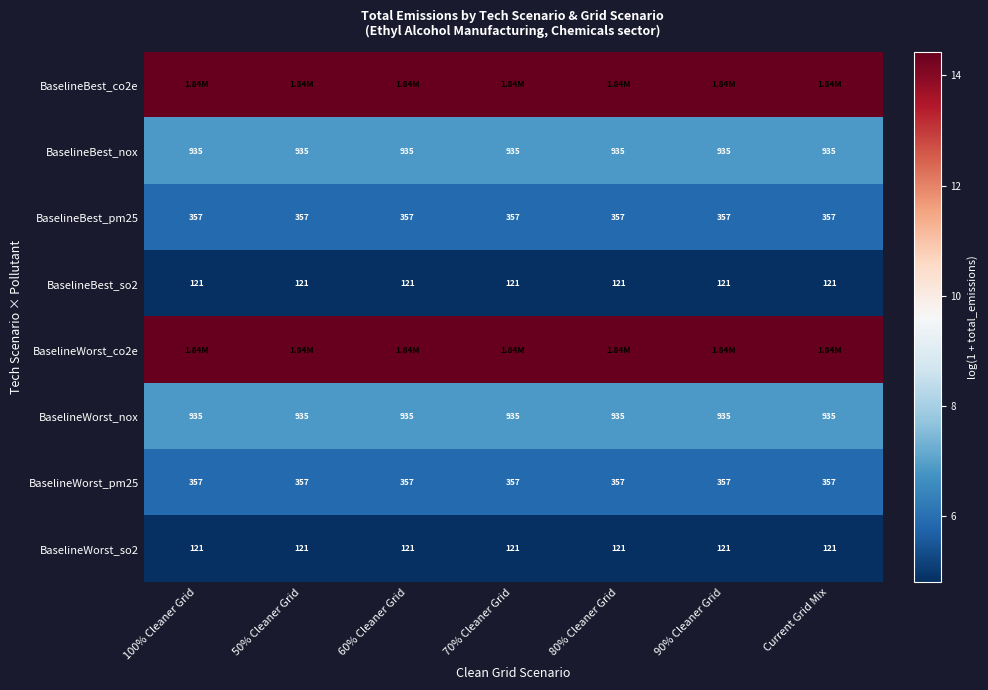

At how many categories does at least one series exceed 5?

7